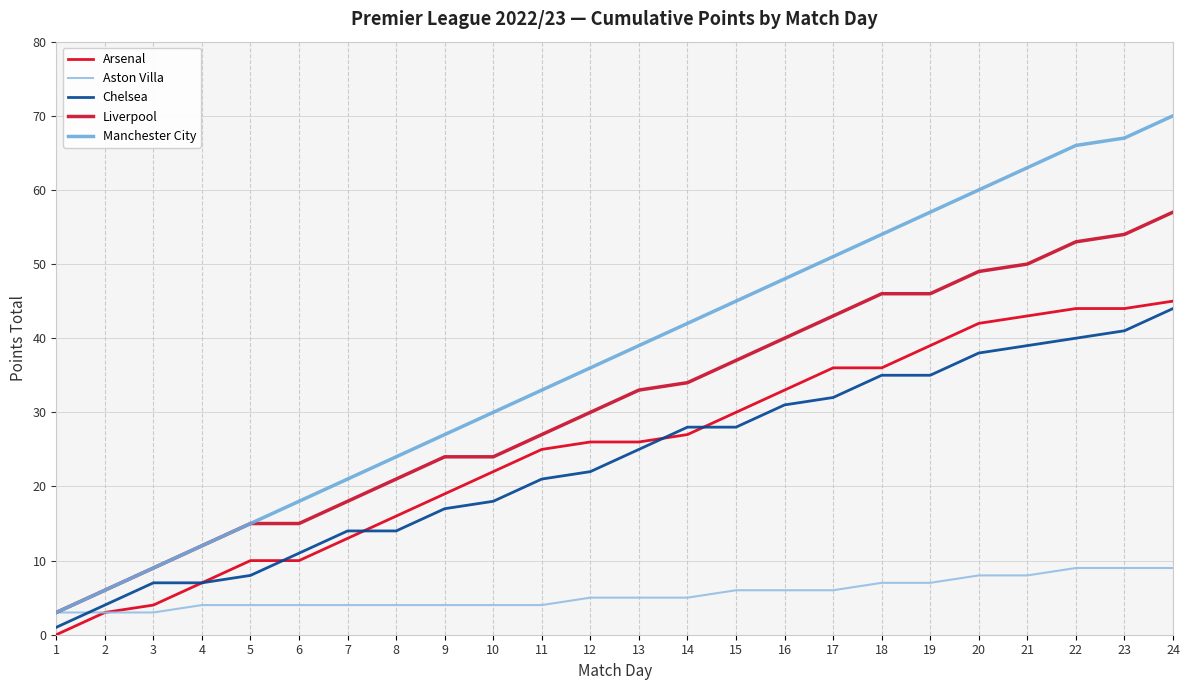

Which series has the largest range (max minus min)?

Manchester City